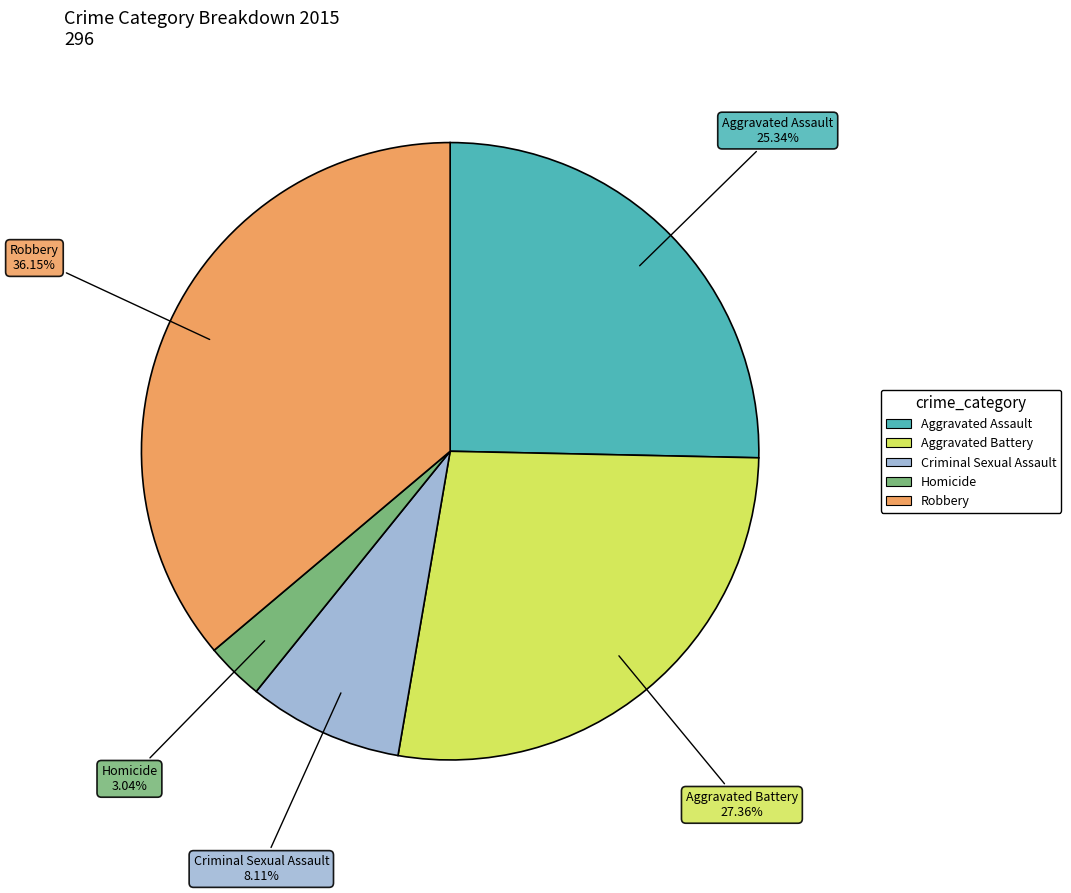

To the nearest percent, what is the difference between the Aggravated Battery and Criminal Sexual Assault slice percentages?

19%